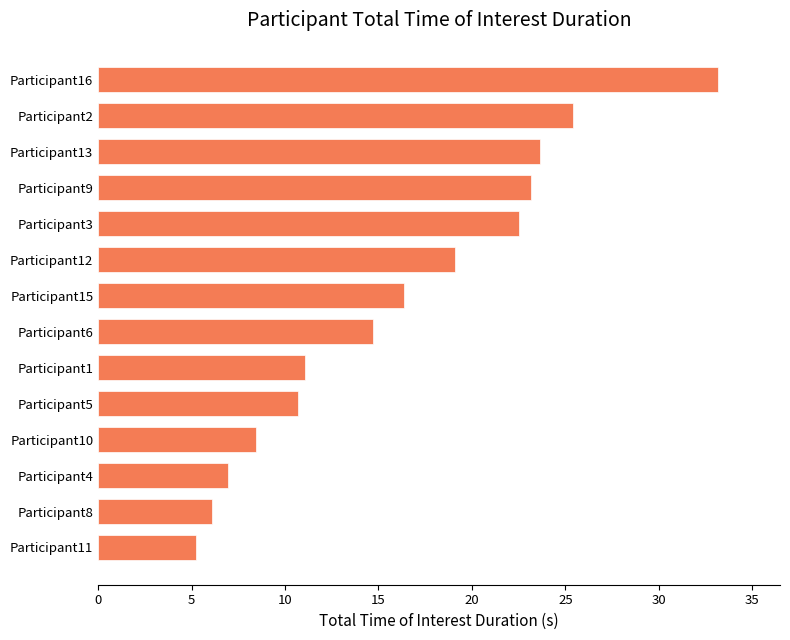

List the labels in order of value, smallest first.

Participant11, Participant8, Participant4, Participant10, Participant5, Participant1, Participant6, Participant15, Participant12, Participant3, Participant9, Participant13, Participant2, Participant16